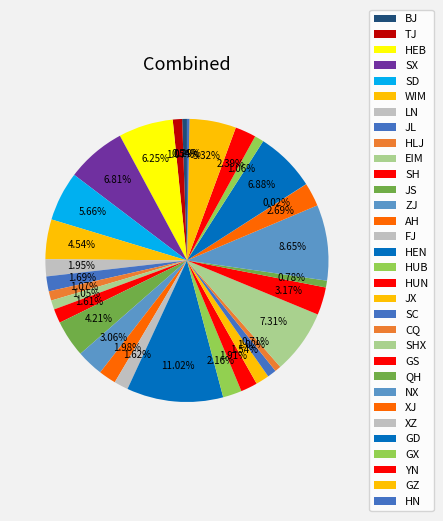

Does GX represent more than half of the total?

No